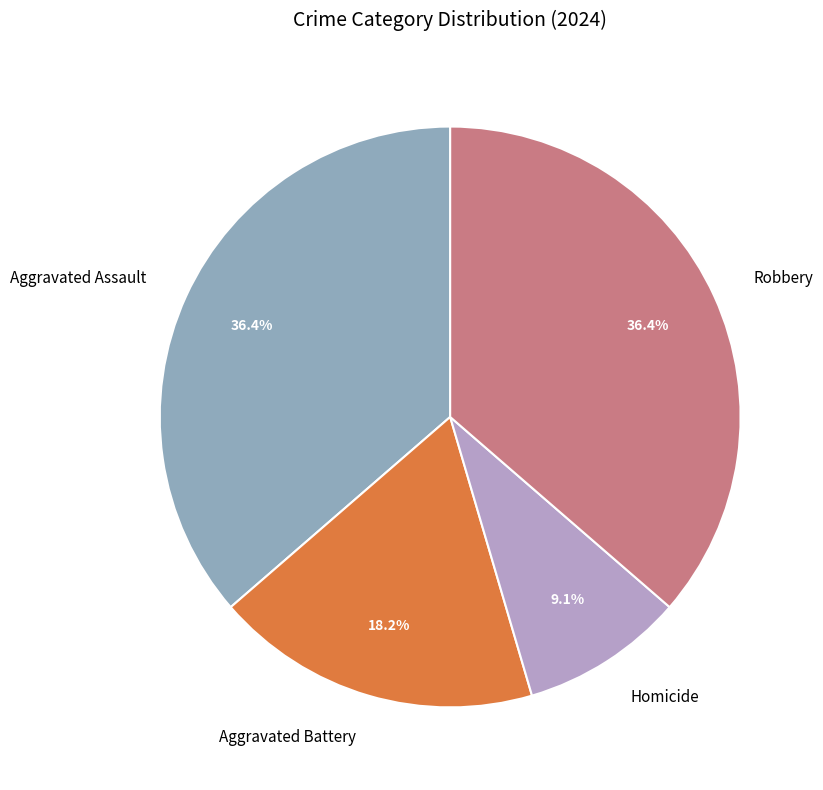

To the nearest percent, what is the average slice percentage?

25%